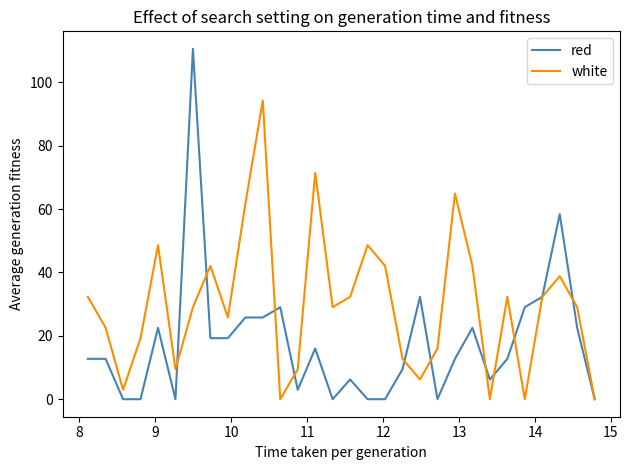

What is the difference between the maximum and second lowest values in the red series?

110.6